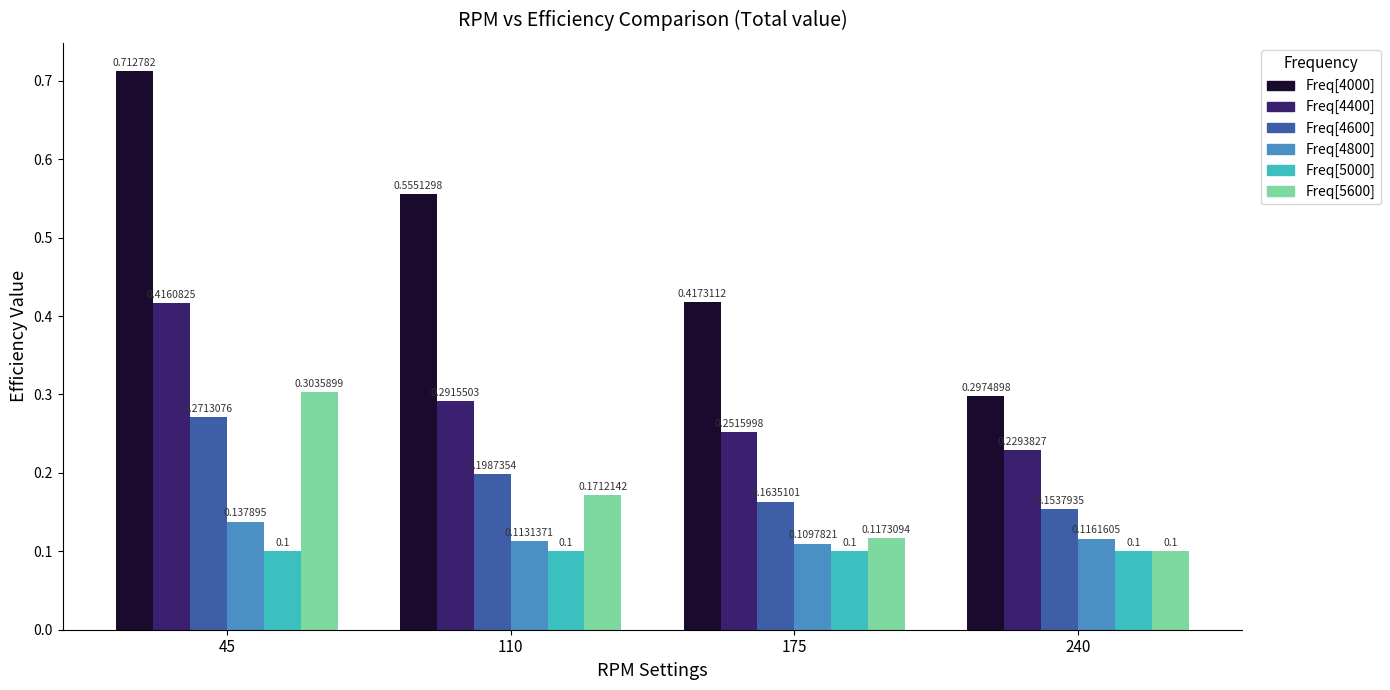

At which category is the sum across all series the highest?

45